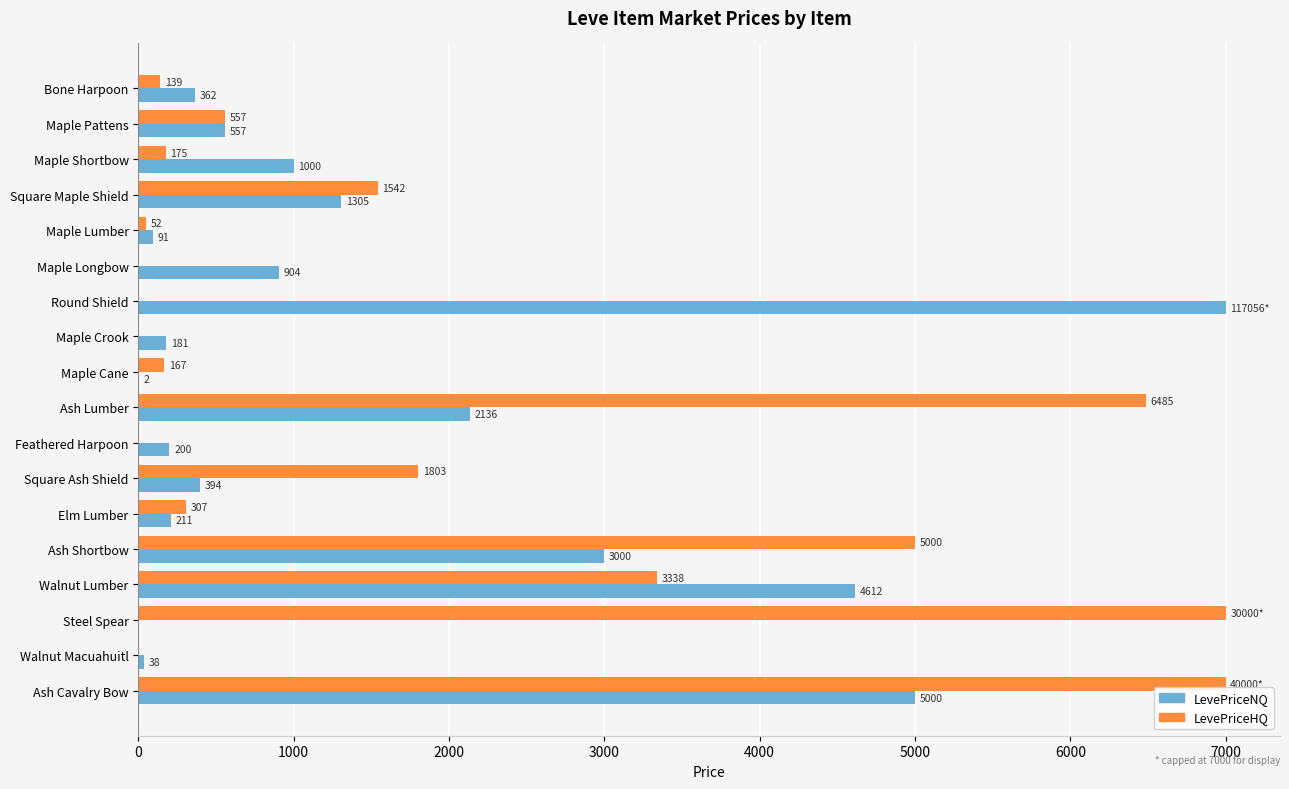

The LevePriceHQ series shows -4285.0 at Walnut Macuahuitl. True or false?

False